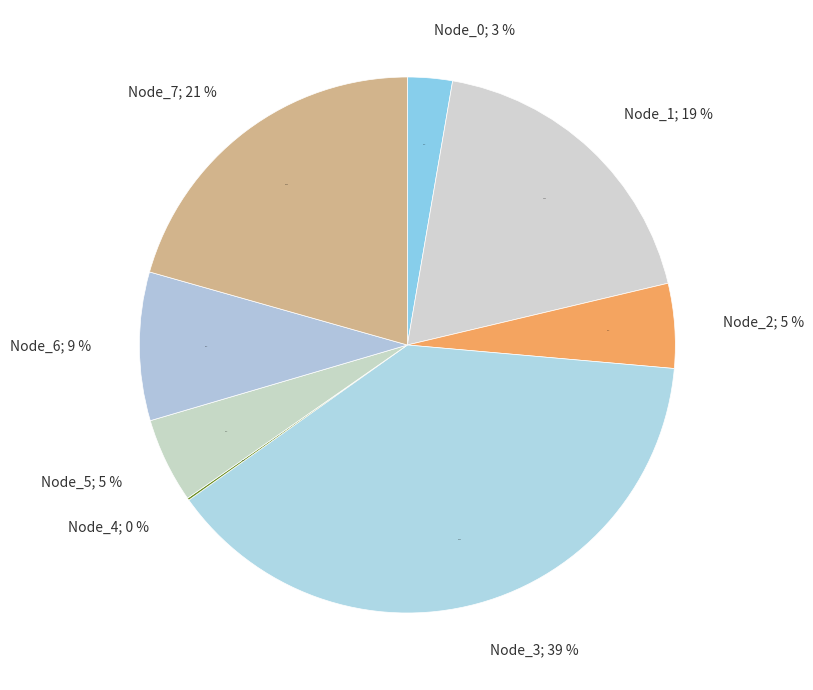

What is the largest slice in the pie chart?

Node_3